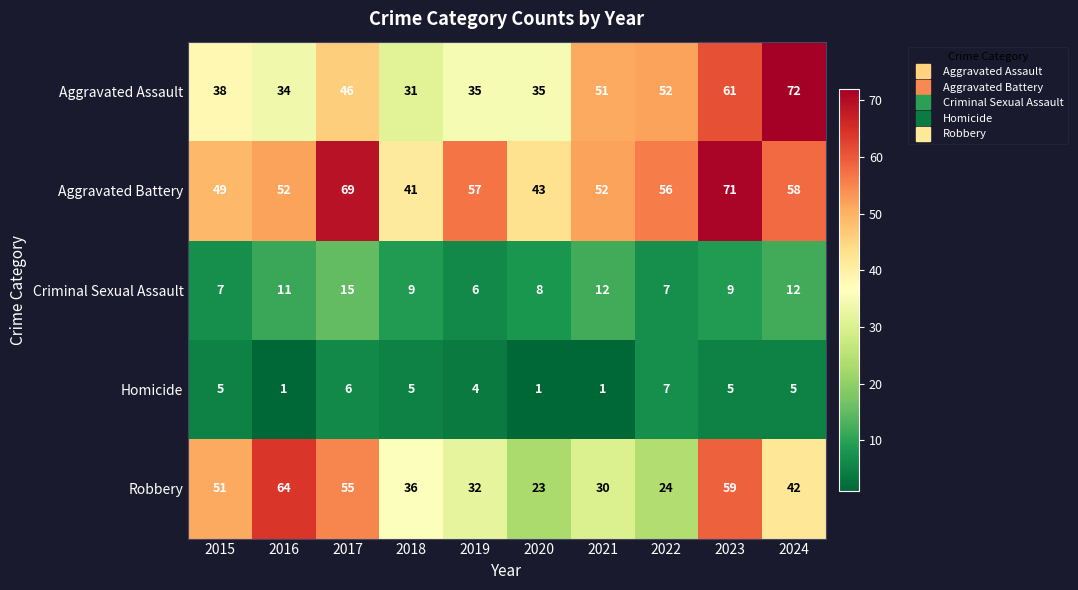

Is it true that Criminal Sexual Assault equals 12 at 2024?

True